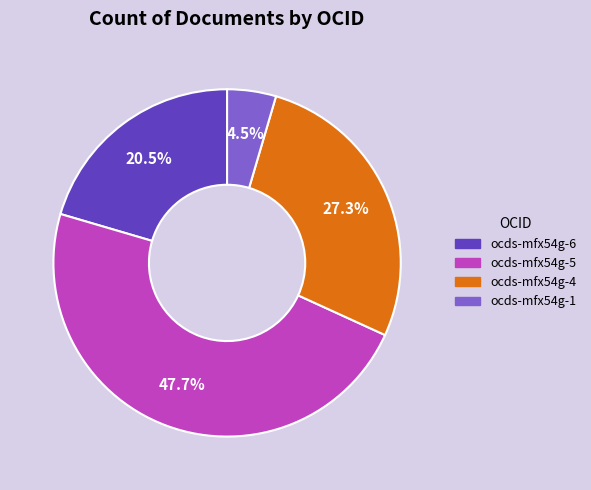

To the nearest percent, what is the average slice percentage?

25%